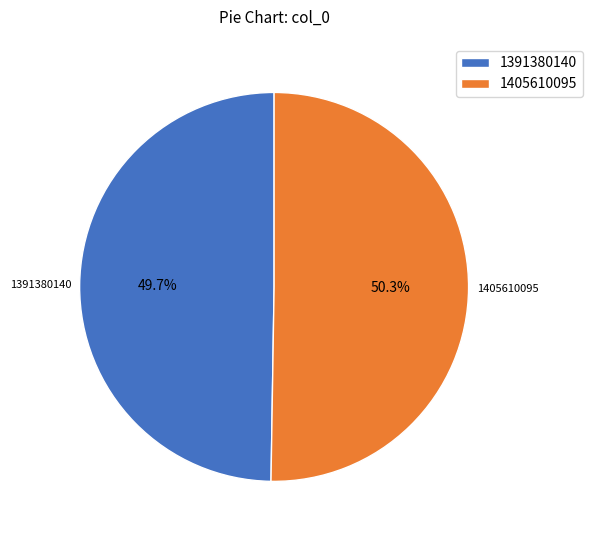

Which has a higher value, 1405610095 or 1391380140?

1405610095